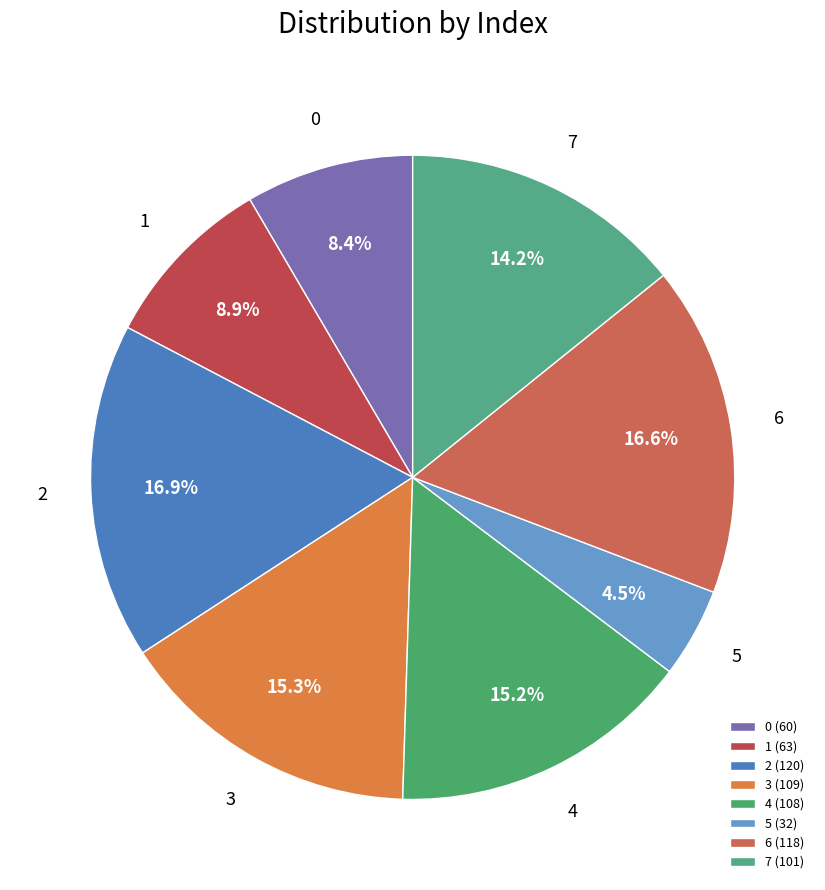

The 2 slice represents 6% of the pie. True or false?

False